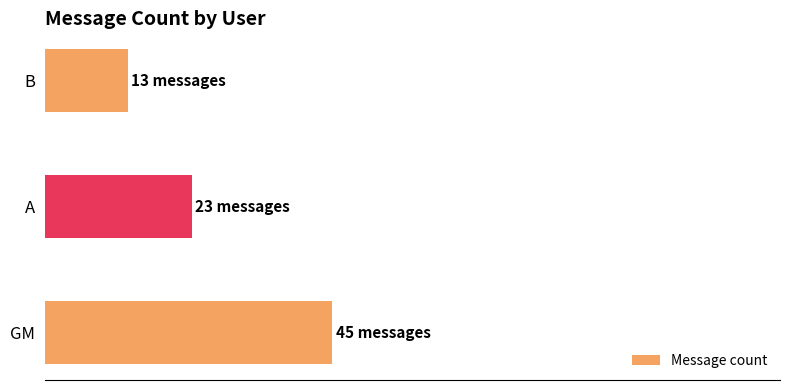

At which category does the chart reach its peak across all series?

GM